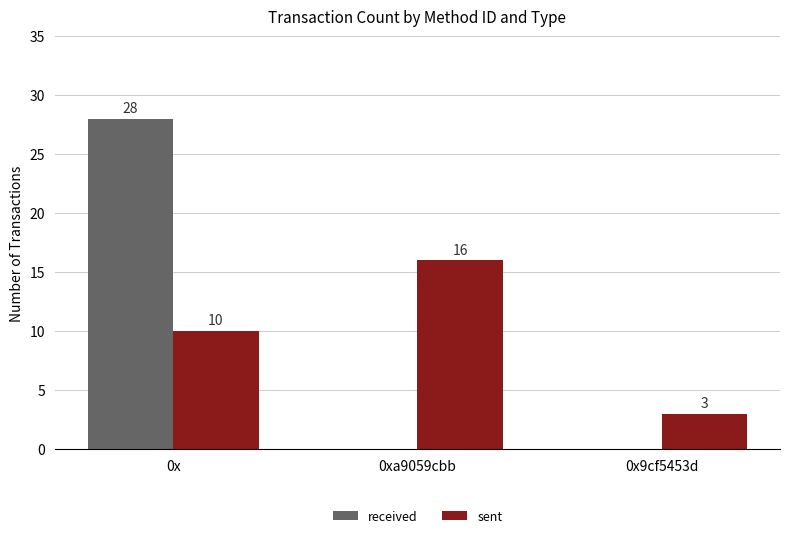

The value of sent at 0x is 10. True or false?

True